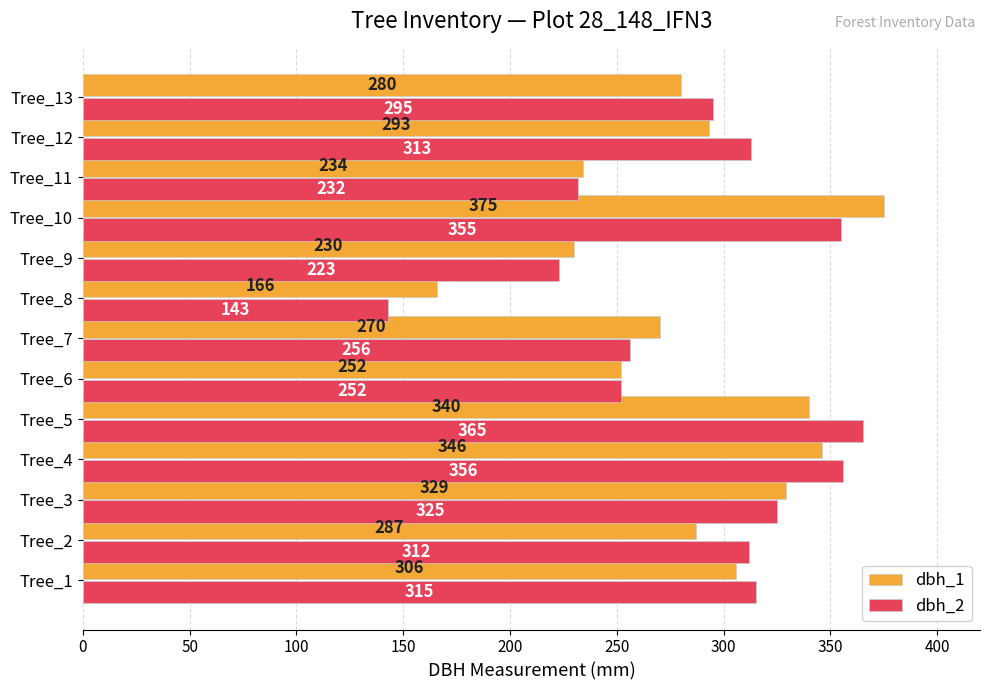

At which category is the sum across all series the highest?

Tree_10